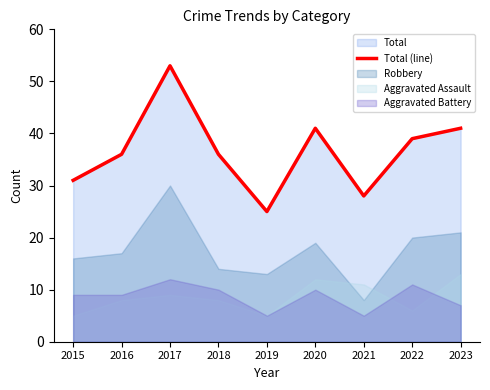

Between 2016 and 2020, which is larger?

2020